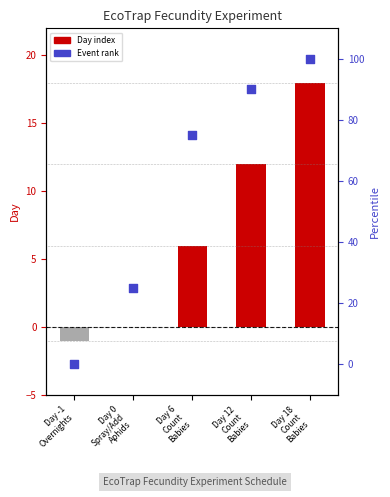

Is the value of Day value at Day 12
Count
Babies greater than the value of Event rank at Day 12
Count
Babies?

No